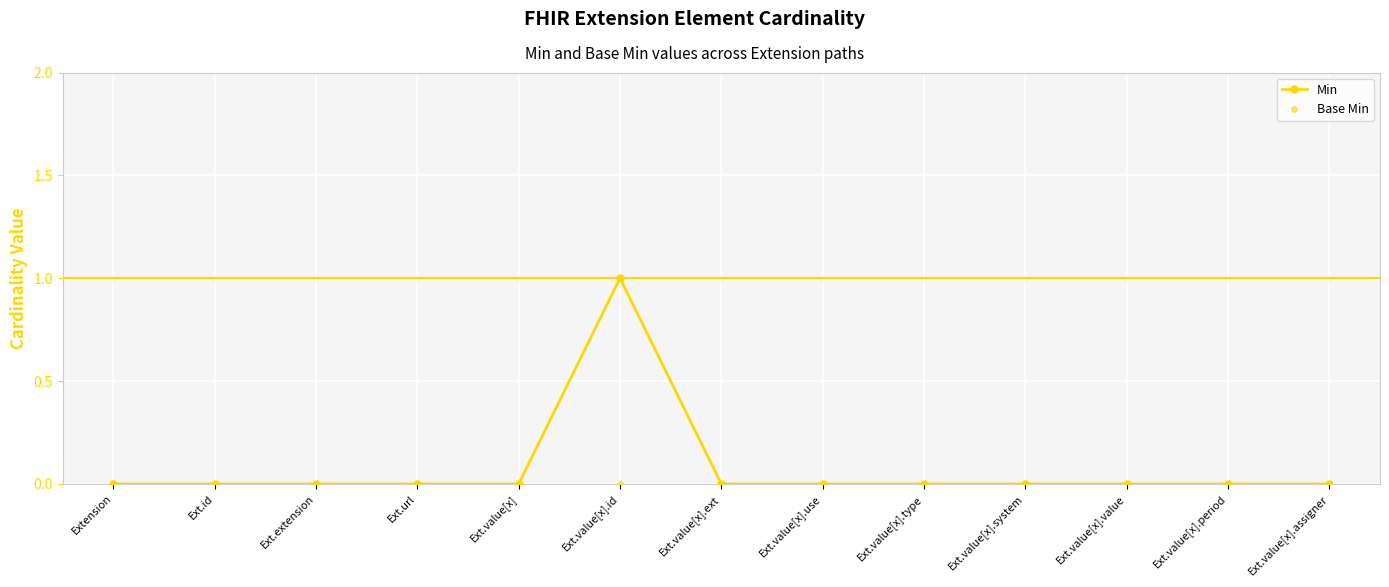

How many lines are shown in the chart?

2